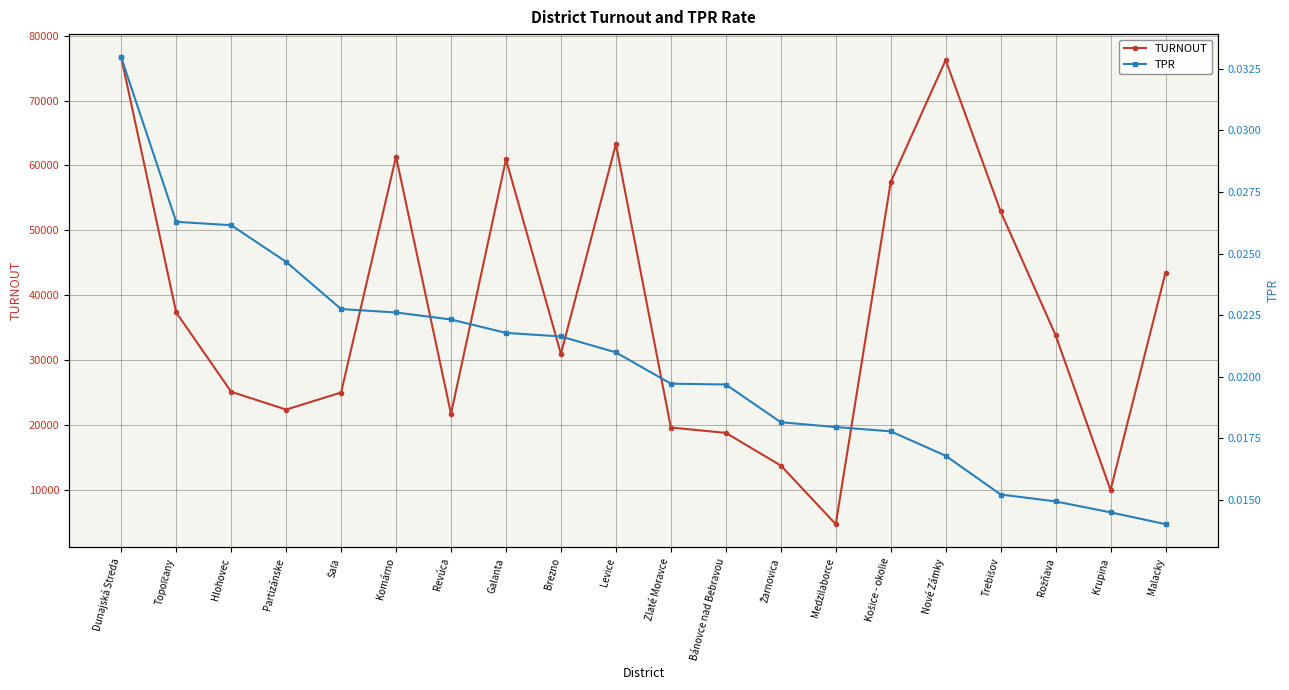

Reading left to right, list all the values displayed in this chart.

TURNOUT: 76641.0	37320.0	25087.0	22341.0	24972.0	61354.0	21682.0	60932.0	30925.0	63280.0	19577.0	18747.0	13718.0	4678.0	57419.0	76234.0	52897.0	33807.0	9936.0	43452.0
TPR: 0.0	0.0	0.0	0.0	0.0	0.0	0.0	0.0	0.0	0.0	0.0	0.0	0.0	0.0	0.0	0.0	0.0	0.0	0.0	0.0